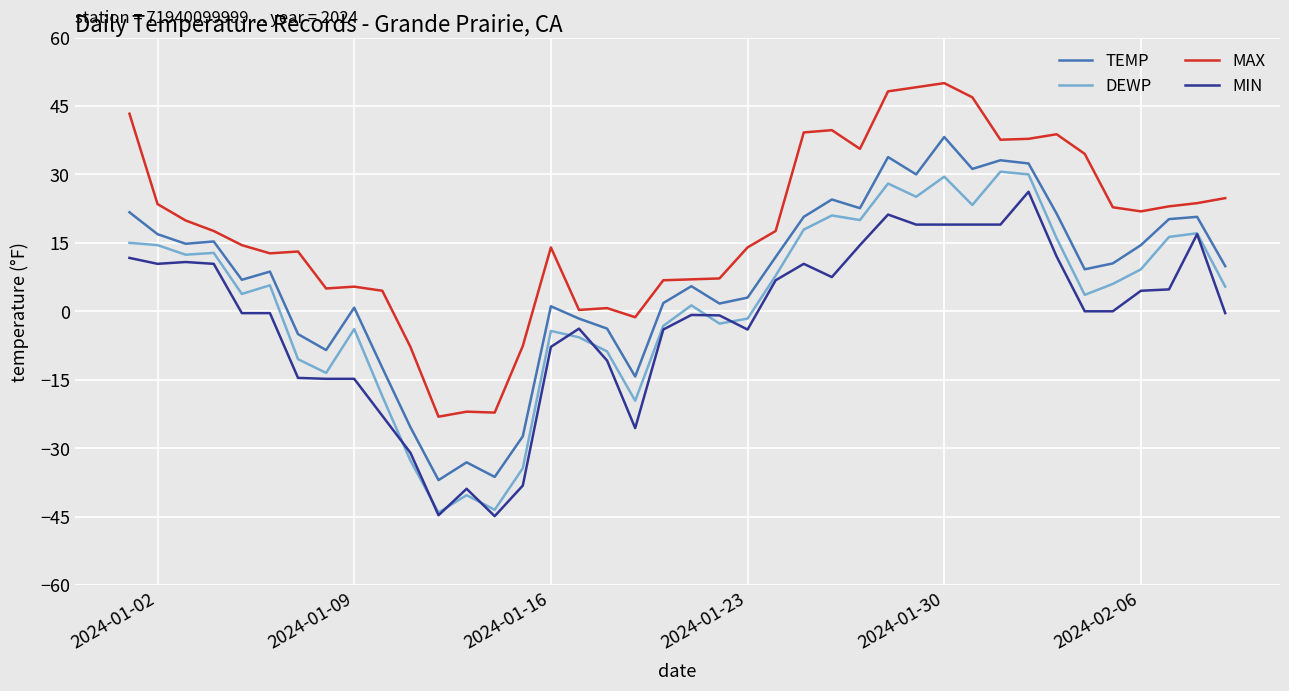

What are all the series names shown in the legend?

TEMP, DEWP, MAX, MIN